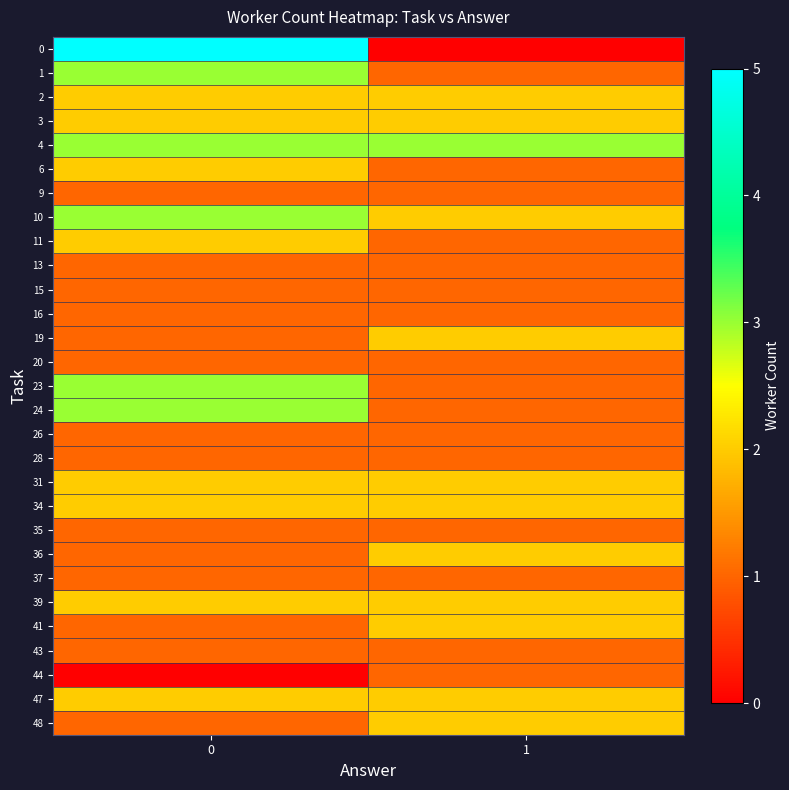

At how many categories does at least one series exceed 3?

1